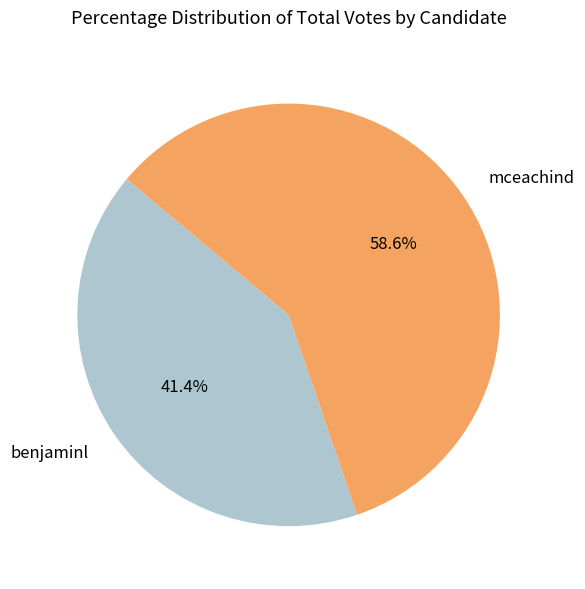

Approximately how many times larger is the value at mceachind compared to benjaminl?

1.4